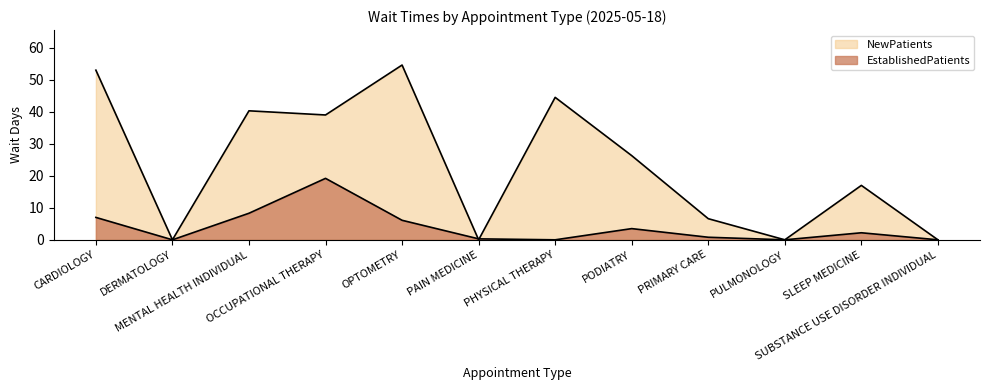

Between which two adjacent categories do NewPatients and EstablishedPatients first intersect?

OPTOMETRY and PAIN MEDICINE